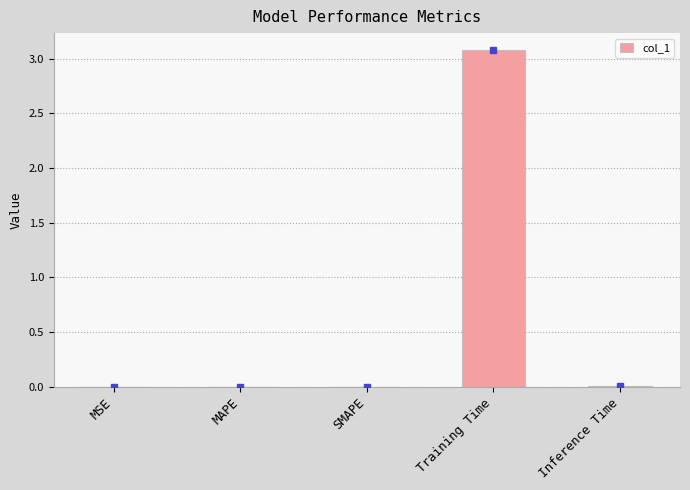

What is the maximum value shown in the chart?

3.1